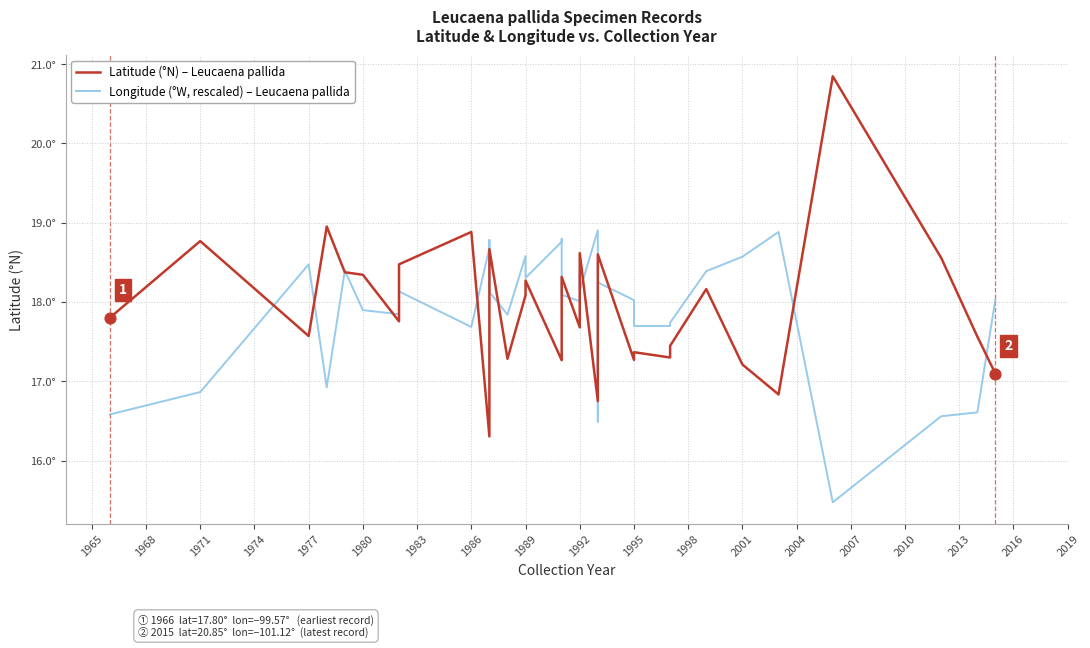

At how many categories does at least one series exceed 17?

40